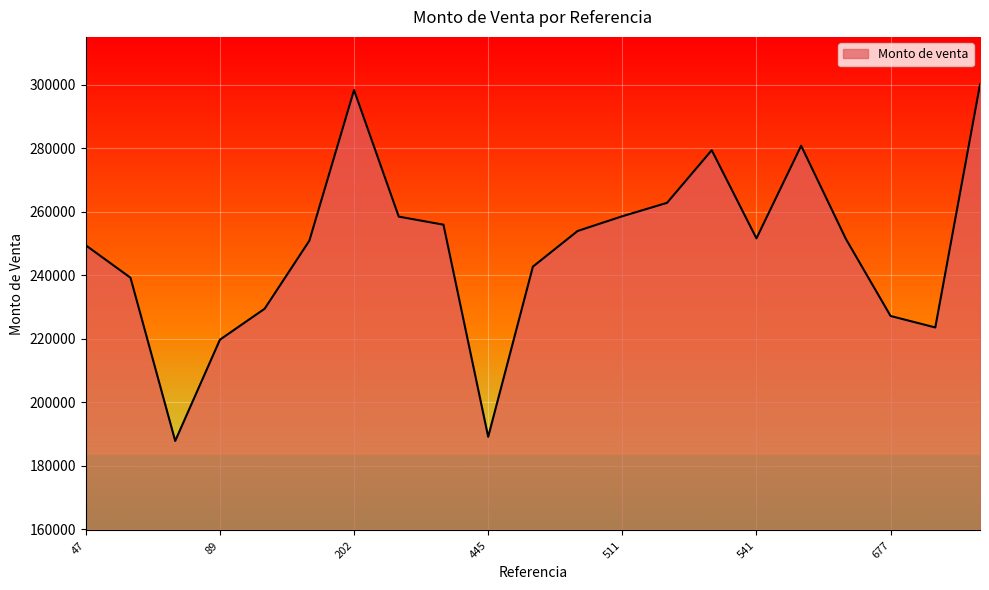

What is the smallest value displayed?

187862